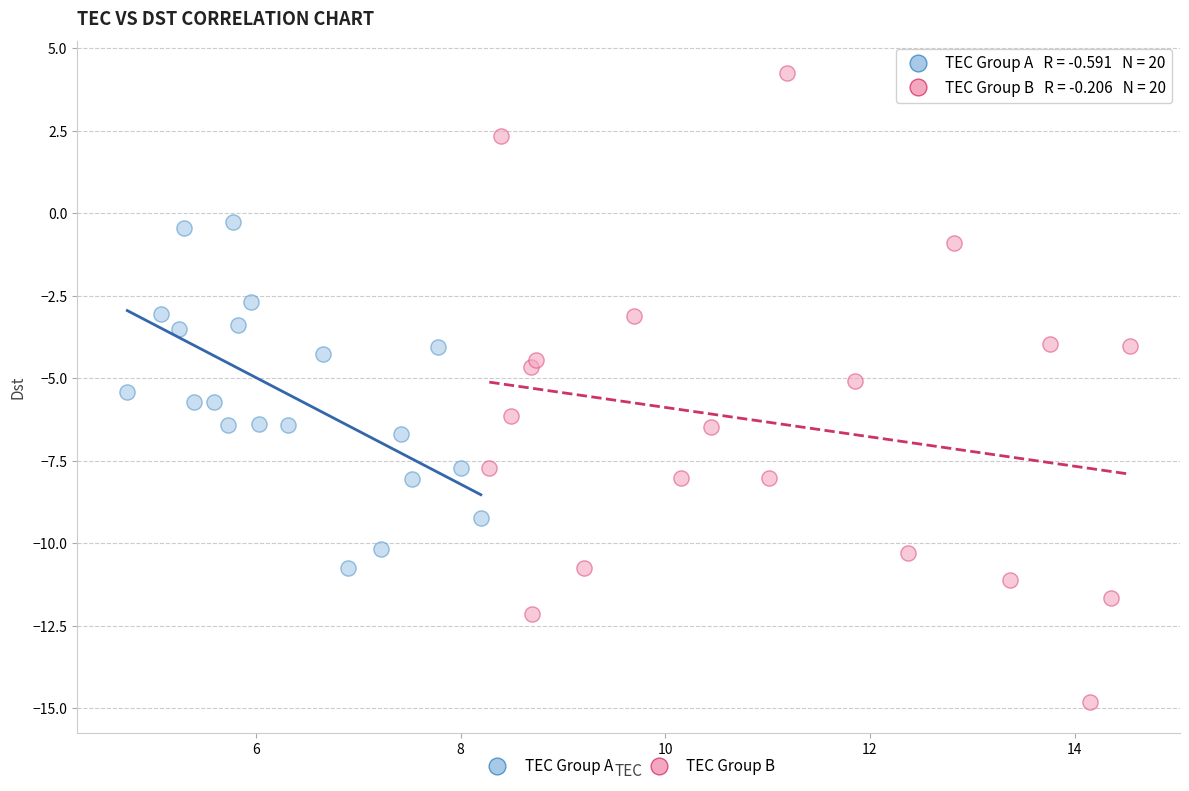

What are all the series names shown in the legend?

TEC Group A, TEC Group B